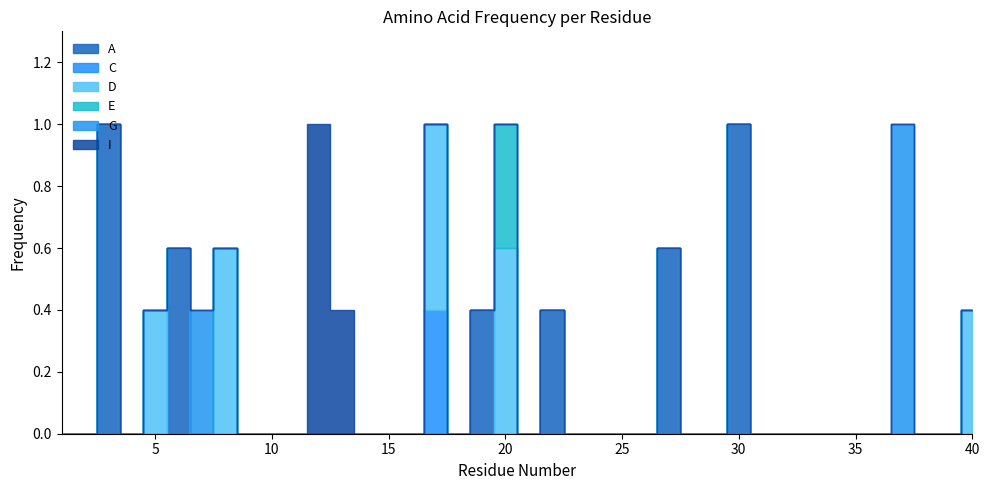

How many C values are between 0 and 1?

40